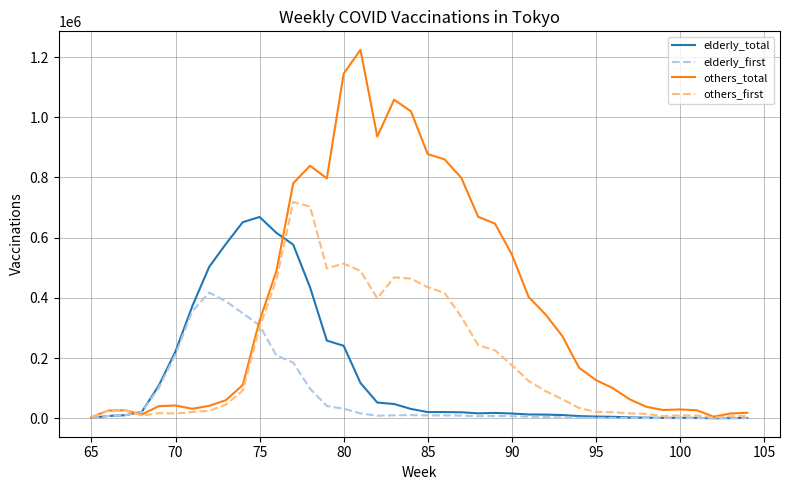

Which series has the largest total across all categories?

others_total